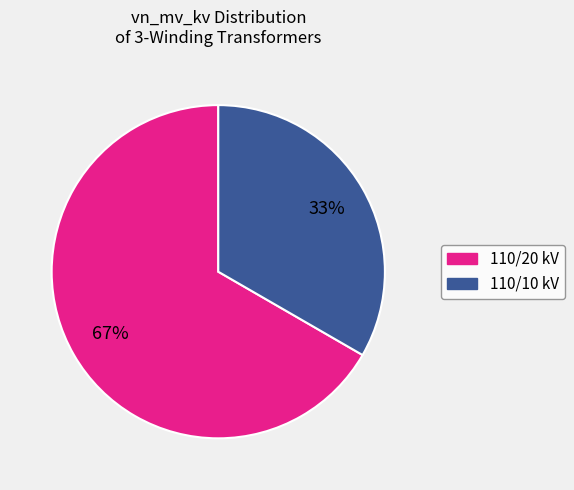

Is there a majority slice in this chart?

Yes